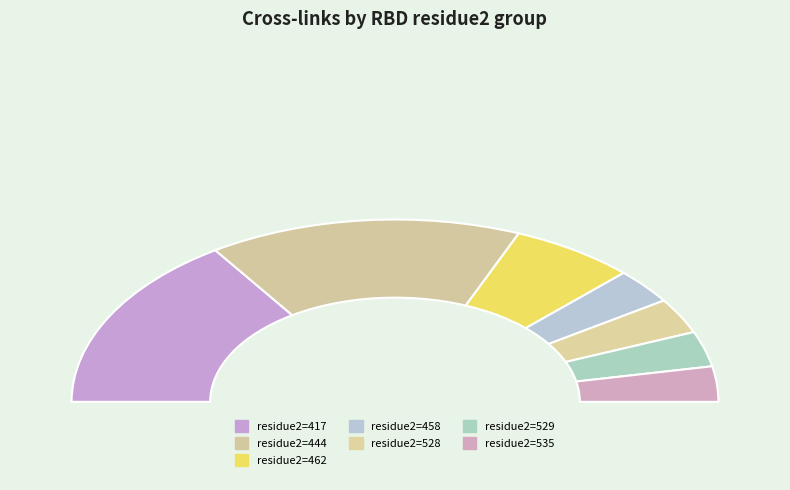

Is residue2=535 the majority of the pie?

No